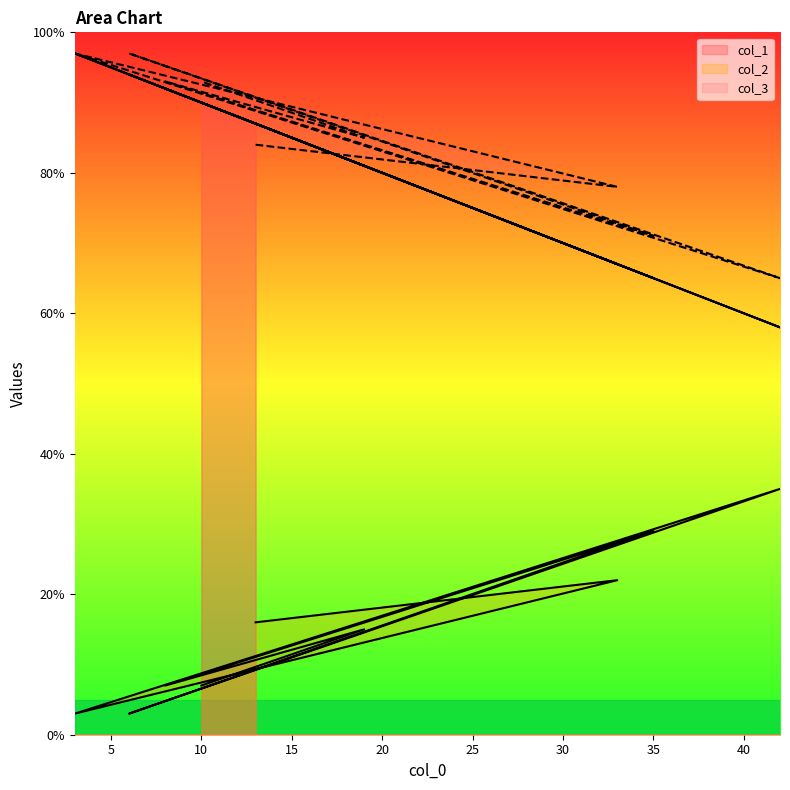

What are all the series names shown in the legend?

col_1, col_2, col_3